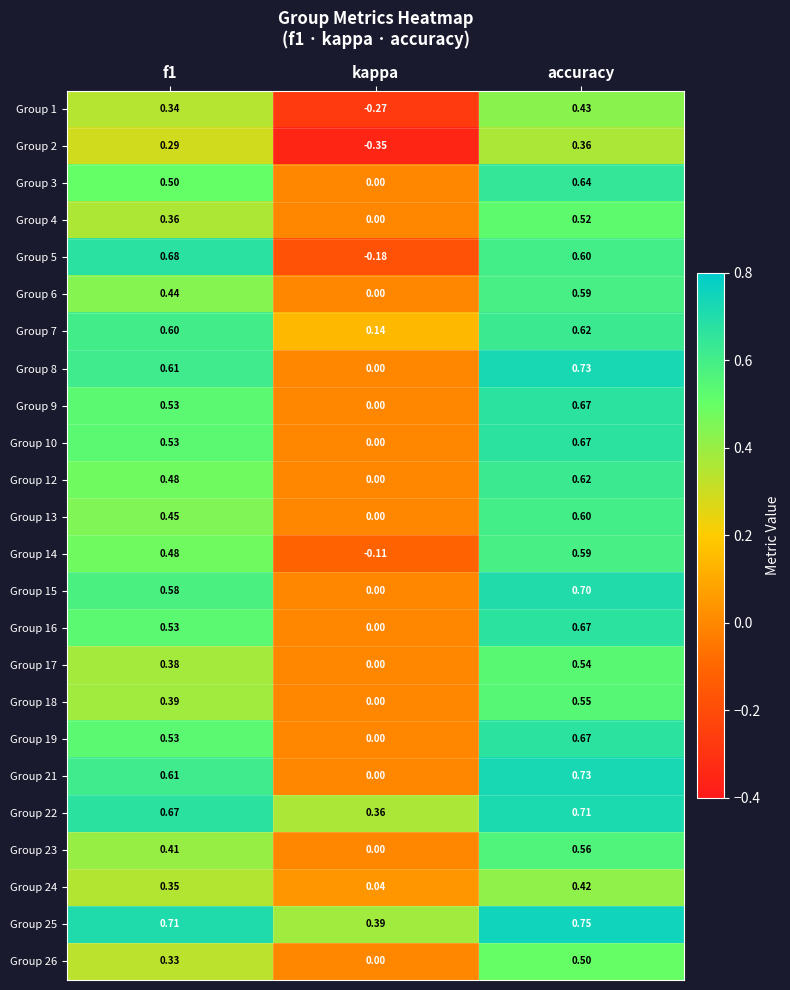

How many data points in Group 14 are less than 0?

1